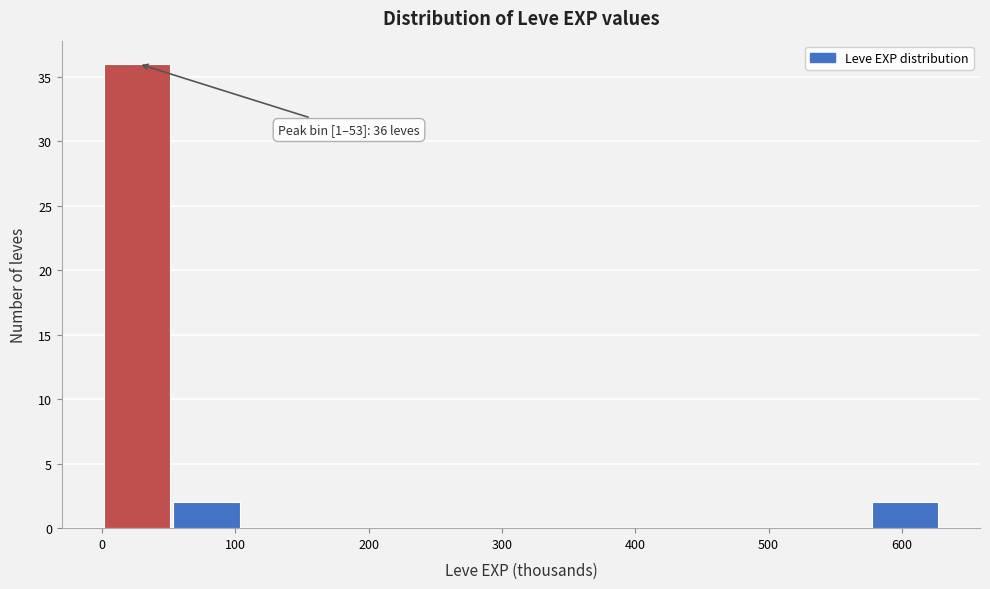

Over which range of the x-axis is the bar tallest?

0 to 50